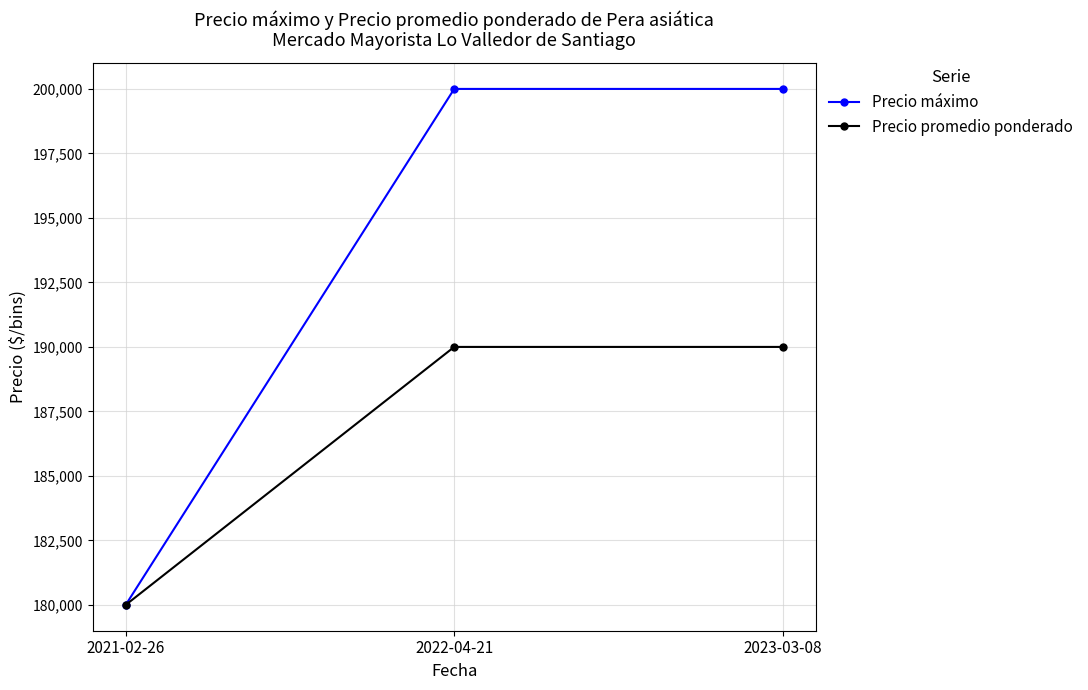

Does the chart display data point markers on the line(s)?

Yes